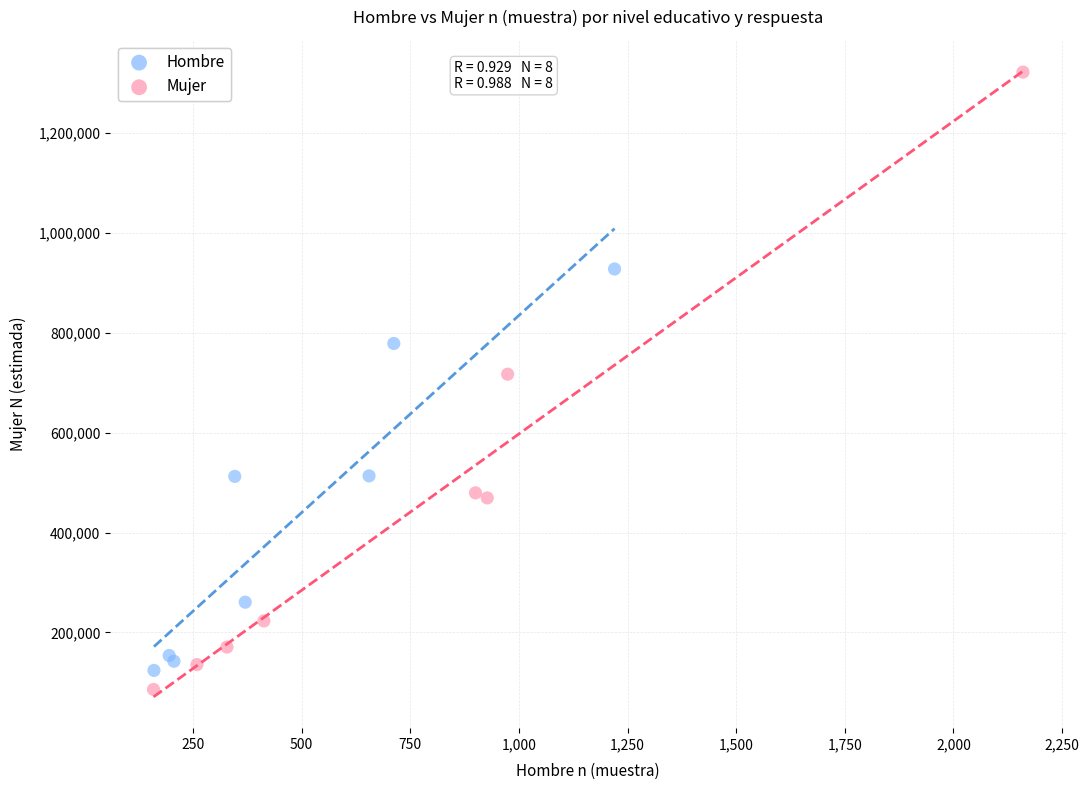

Which series has the widest spread of Y values?

Mujer